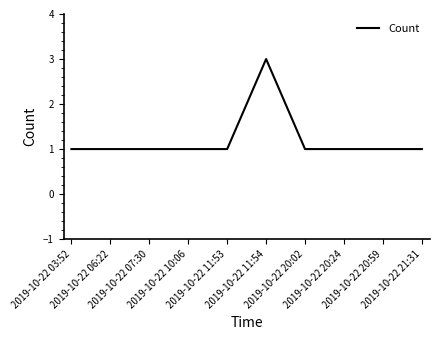

How many series are shown in this chart?

1